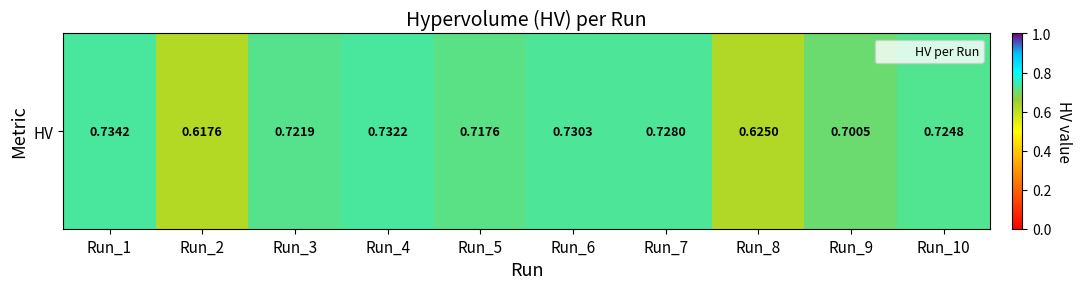

What is the minimum value shown in the chart?

0.6